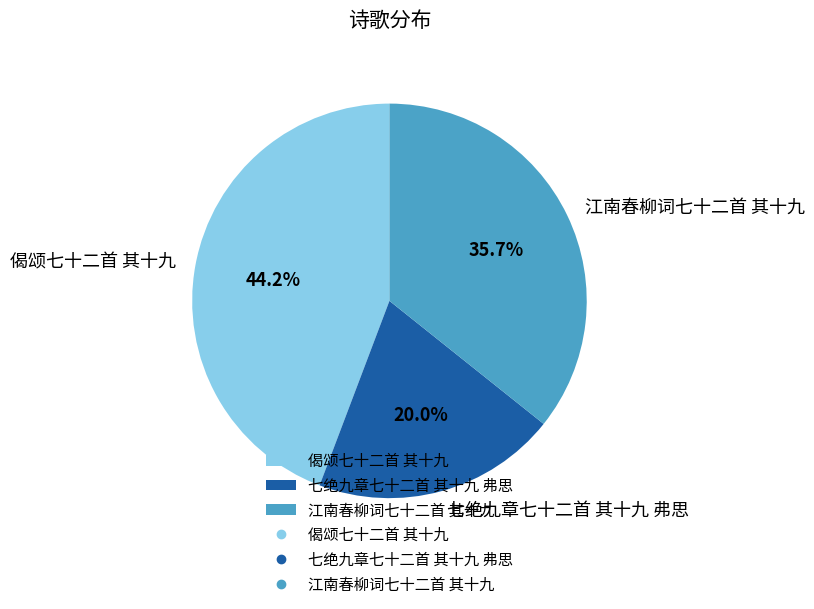

Rank the categories by value from lowest to highest.

七绝九章七十二首 其十九 弗思, 江南春柳词七十二首 其十九, 偈颂七十二首 其十九